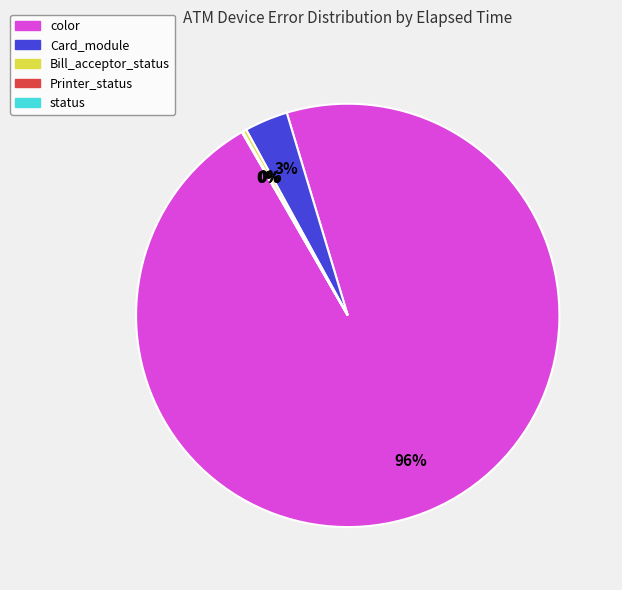

Is there any slice that represents more than half of the pie?

Yes